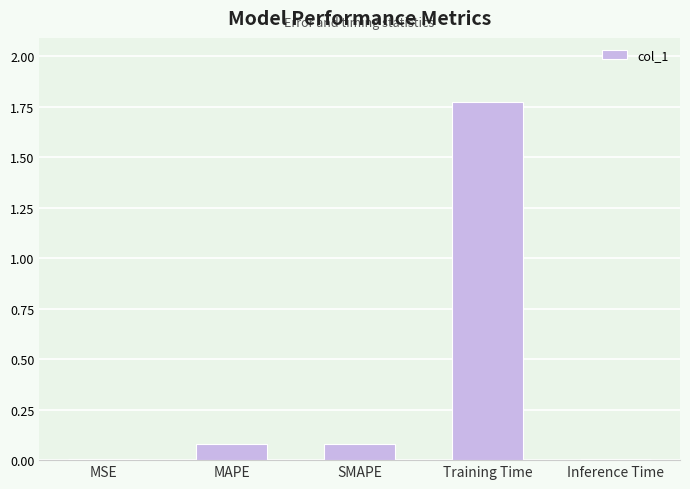

How many categories are shown in the chart?

5